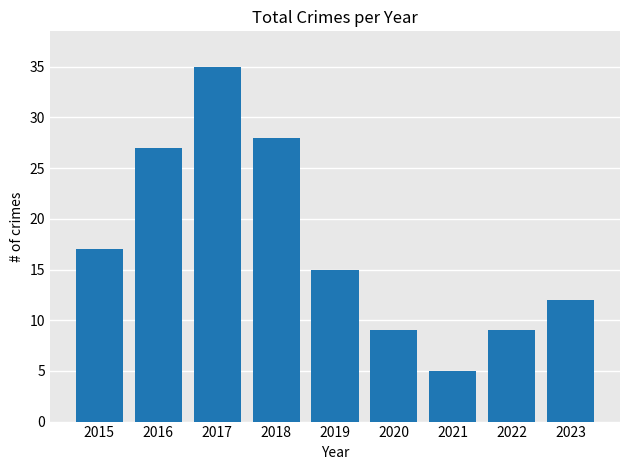

What is the minimum value shown in the chart?

5